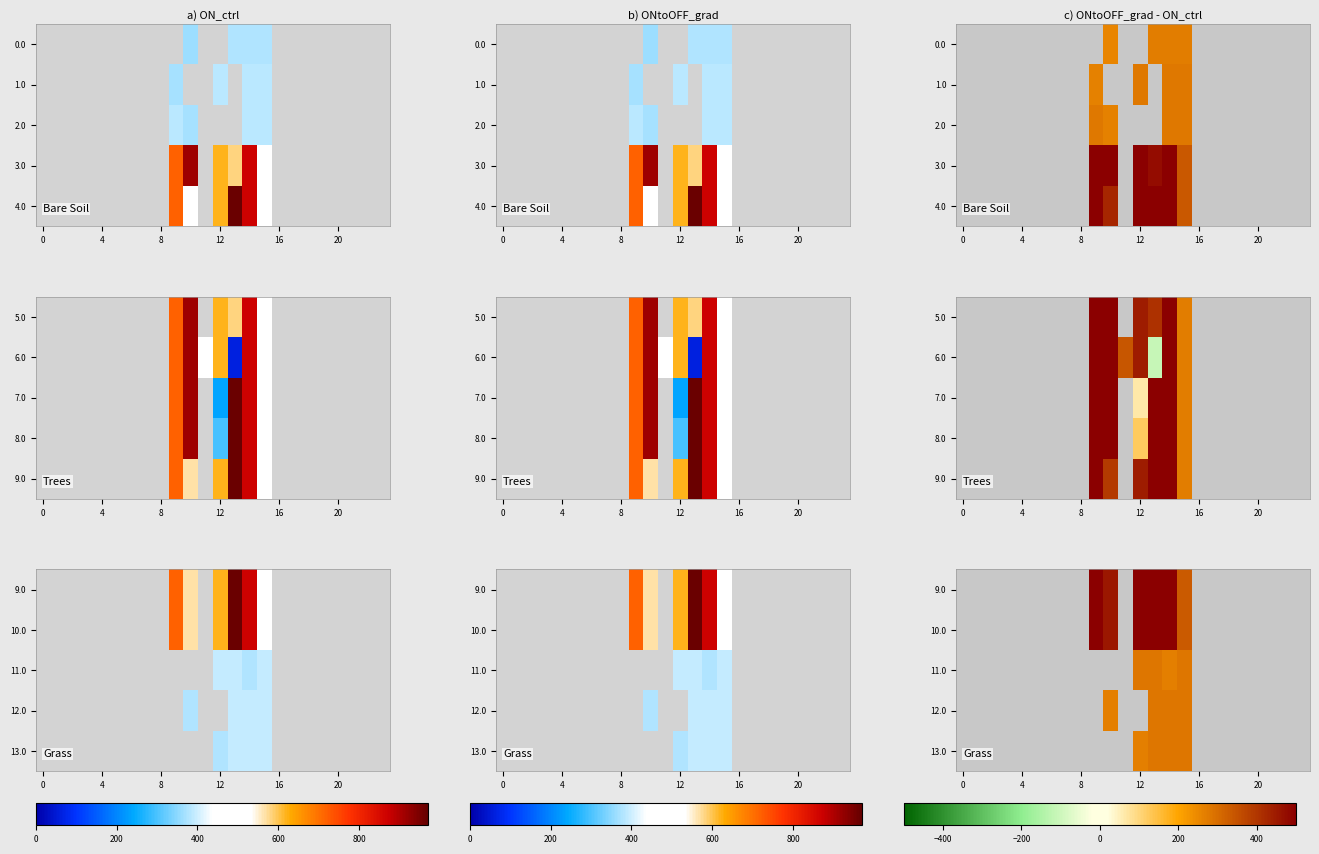

True or false: 9.0 has a value of -172.9 at 8.

False